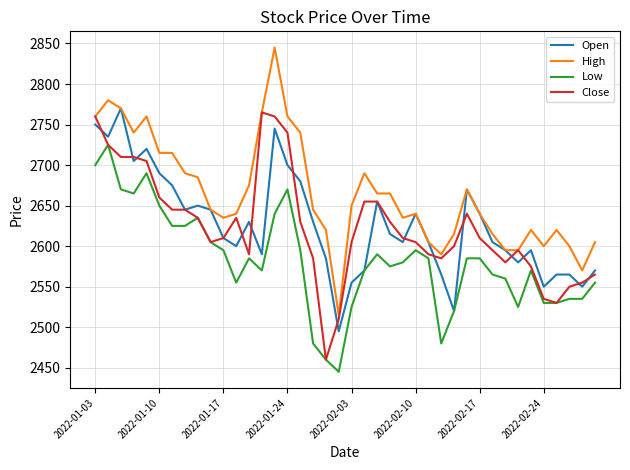

Reading left to right, extract all data points from this chart.

Open: 2750	2735	2770	2705	2720	2690	2675	2645	2650	2645	2610	2600	2630	2590	2745	2700	2680	2630	2585	2495	2555	2570	2655	2615	2605	2640	2605	2565	2520	2670	2640	2605	2595	2580	2595	2550	2565	2565	2550	2570
High: 2760	2780	2770	2740	2760	2715	2715	2690	2685	2645	2635	2640	2675	2765	2845	2760	2740	2645	2620	2515	2650	2690	2665	2665	2635	2640	2605	2590	2615	2670	2640	2615	2595	2595	2620	2600	2620	2600	2570	2605
Low: 2700	2725	2670	2665	2690	2650	2625	2625	2635	2605	2595	2555	2585	2570	2640	2670	2595	2480	2460	2445	2525	2570	2590	2575	2580	2595	2585	2480	2520	2585	2585	2565	2560	2525	2570	2530	2530	2535	2535	2555
Close: 2760	2725	2710	2710	2705	2660	2645	2645	2635	2605	2610	2635	2590	2765	2760	2740	2630	2585	2460	2510	2605	2655	2655	2630	2610	2605	2590	2585	2600	2640	2610	2595	2580	2595	2575	2535	2530	2550	2555	2565